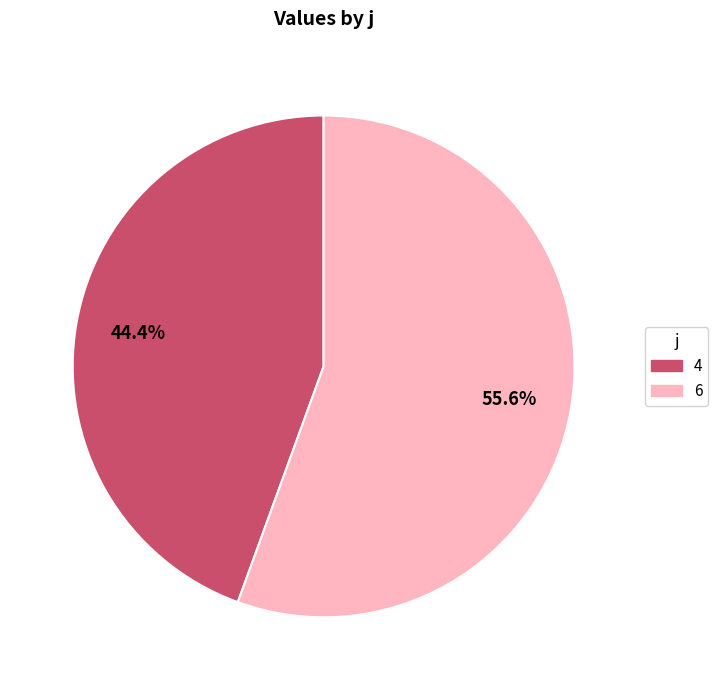

To the nearest percent, what portion does 6 represent?

56%